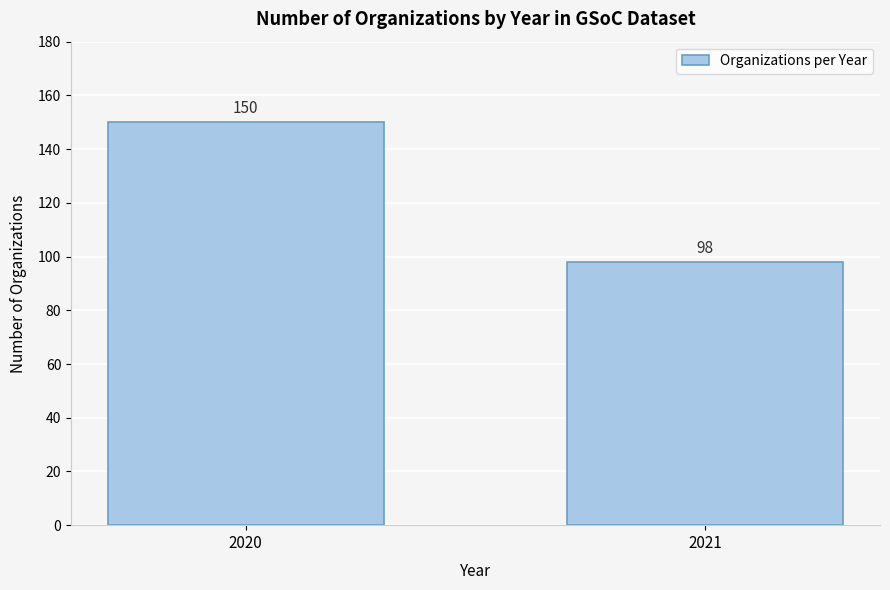

Reading right to left, what are all the values shown in this chart?

98	150